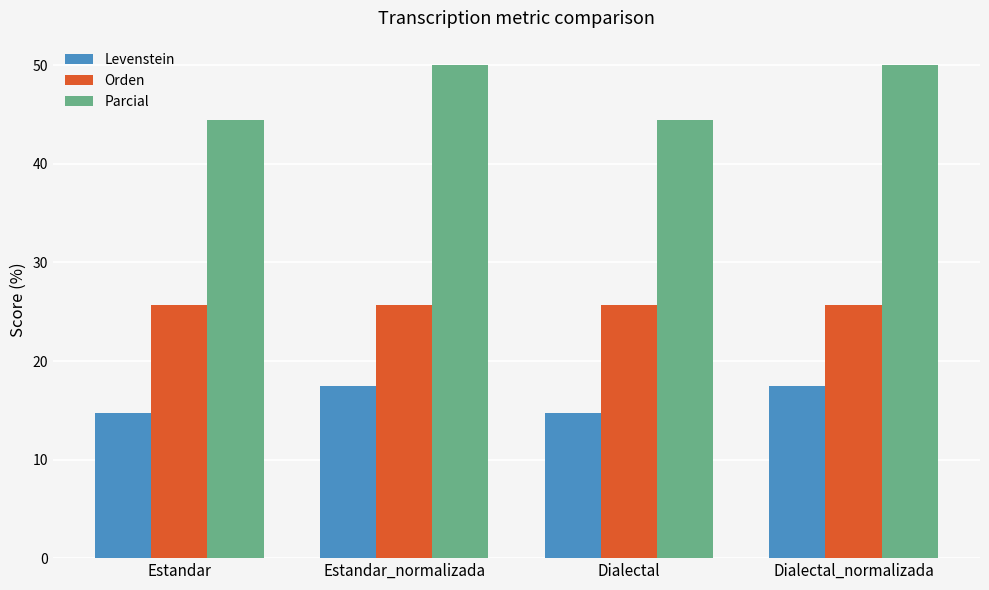

Reading left to right, what are all the values shown in this chart?

Levenstein: 14.7	17.5	14.7	17.5
Orden: 25.6	25.6	25.6	25.6
Parcial: 44.4	50.0	44.4	50.0